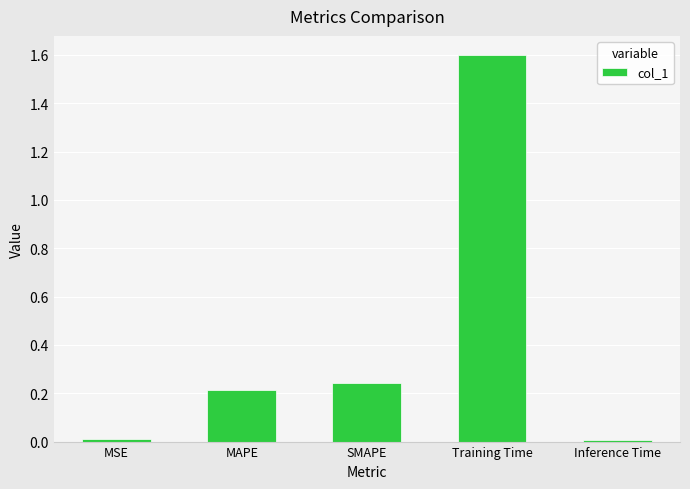

Is it true that the value at SMAPE is 0.1?

False